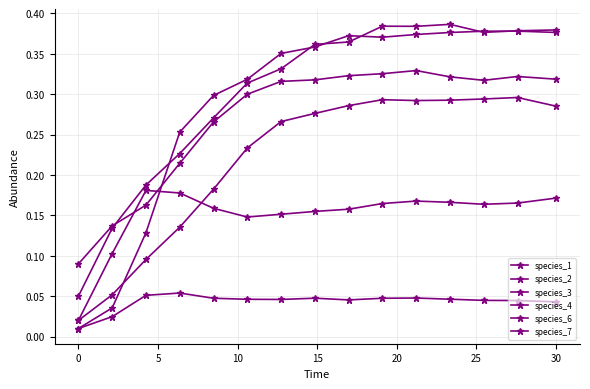

Count the number of categories in the chart.

15